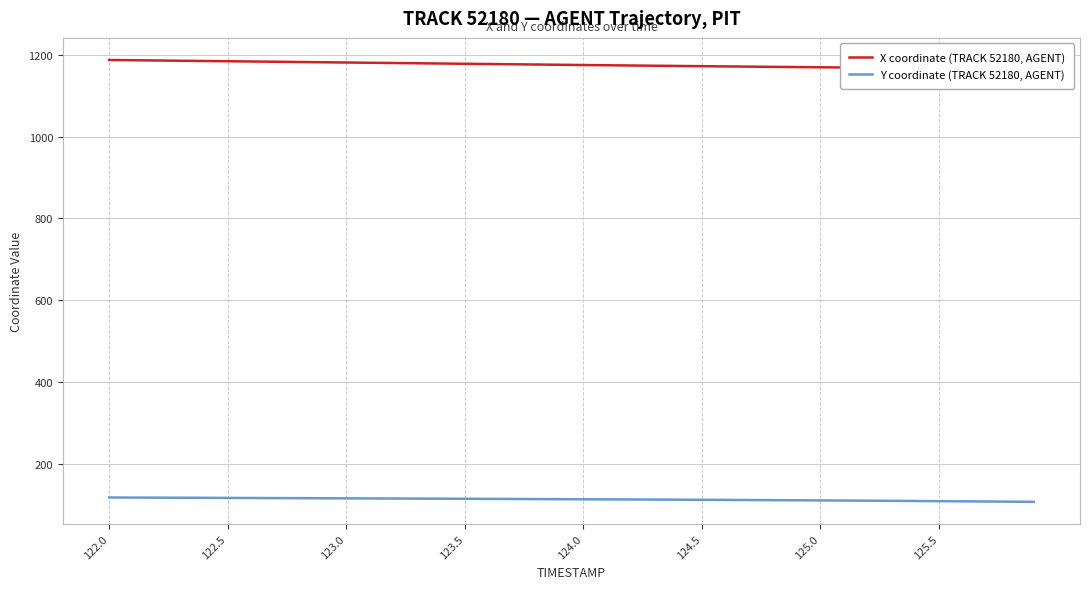

Reading left to right, transcribe all the data shown in this chart.

X coordinate (TRACK 52180, AGENT): 1187.7	1187.1	1186.5	1185.9	1185.3	1184.7	1184.0	1183.4	1182.8	1182.2	1181.5	1180.9	1180.3	1179.7	1179.1	1178.5	1177.8	1177.2	1176.6	1176.0	1175.4	1174.8	1174.2	1173.7	1173.1	1172.5	1172.0	1171.4	1170.9	1170.4	1169.9	1169.3	1168.8	1168.4	1167.9	1167.4	1167.0	1166.5	1166.1	1165.7
Y coordinate (TRACK 52180, AGENT): 117.1	116.9	116.6	116.4	116.2	116.0	115.8	115.6	115.4	115.2	115.0	114.7	114.5	114.3	114.1	113.9	113.6	113.4	113.2	113.0	112.7	112.5	112.2	112.0	111.7	111.4	111.1	110.8	110.5	110.2	109.9	109.6	109.2	108.8	108.5	108.1	107.7	107.3	106.8	106.4